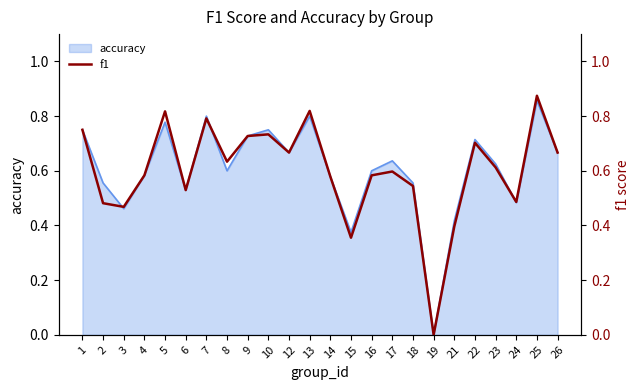

Reading right to left, list all the values displayed in this chart.

26=0.7	25=0.9	24=0.5	23=0.6	22=0.7	21=0.4	19=0.0	18=0.5	17=0.6	16=0.6	15=0.4	14=0.6	13=0.8	12=0.7	10=0.7	9=0.7	8=0.6	7=0.8	6=0.5	5=0.8	4=0.6	3=0.5	2=0.5	1=0.8